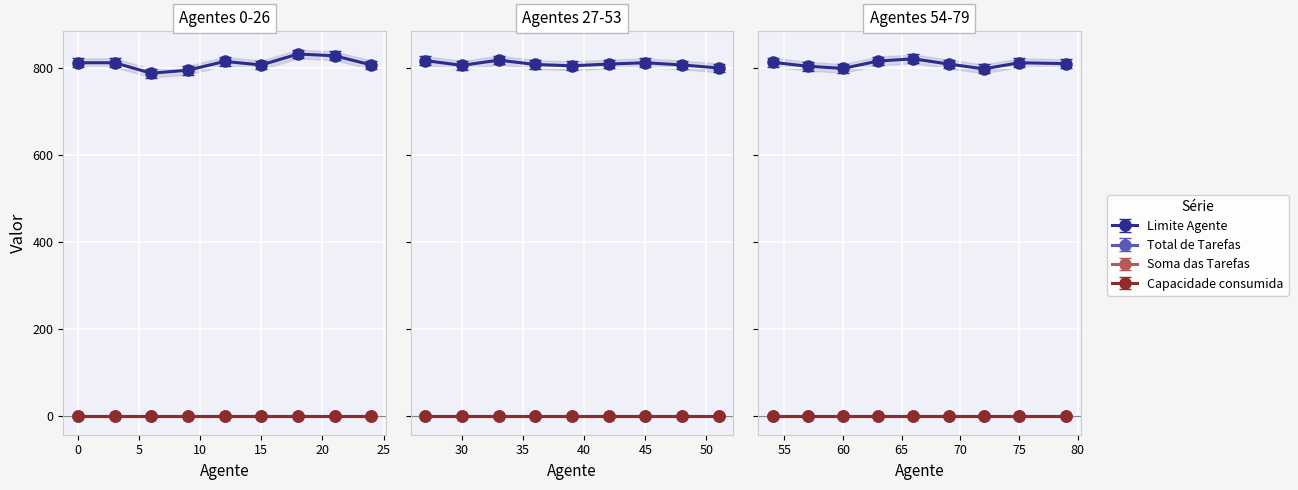

What is the total value across all series at 70?

815